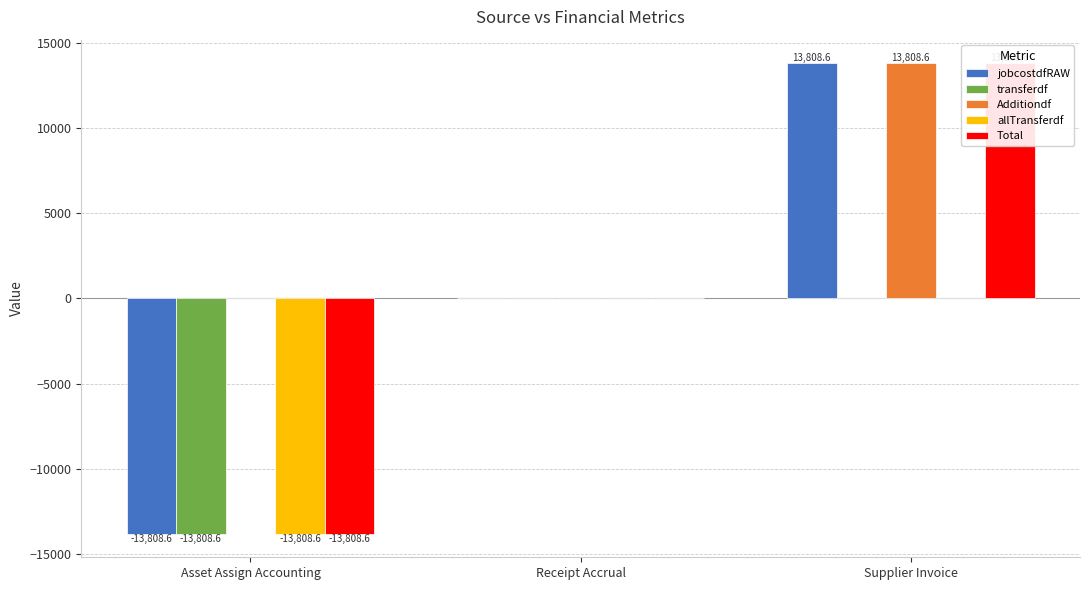

What is the value of the jobcostdfRAW bar at the 1st from the left?

-13808.6